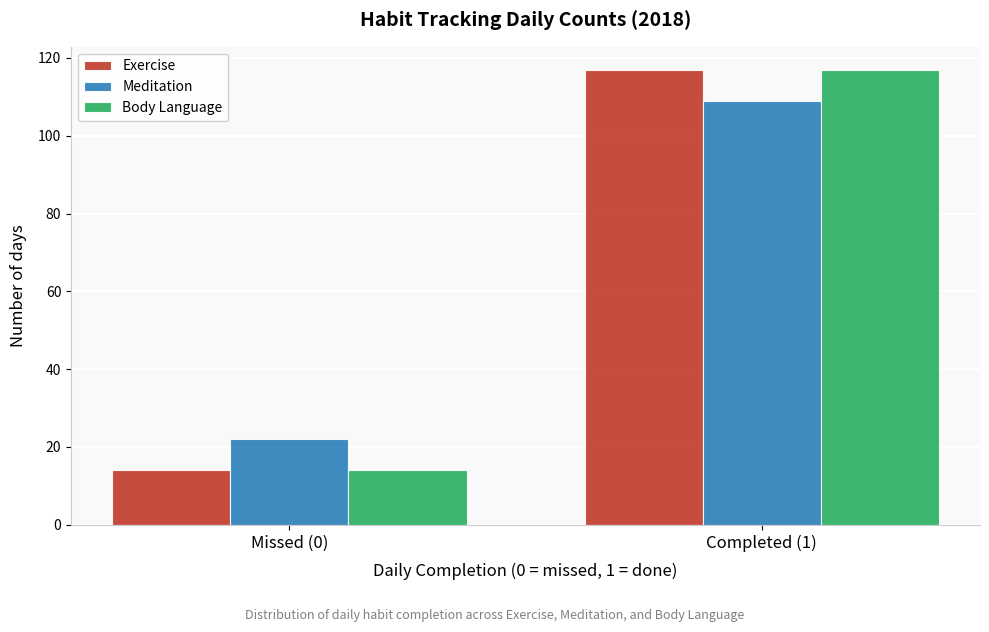

Reading left to right, list all the values displayed in this chart.

Exercise: 14	117
Meditation: 22	109
Body Language: 14	117